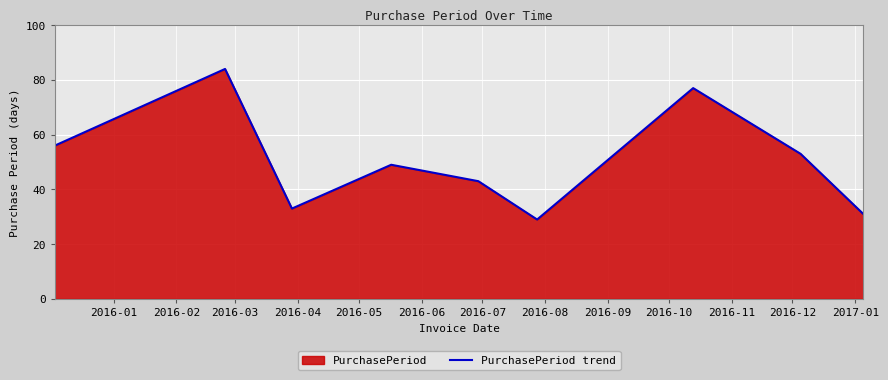

What is the value of the 6th point from the left?

29